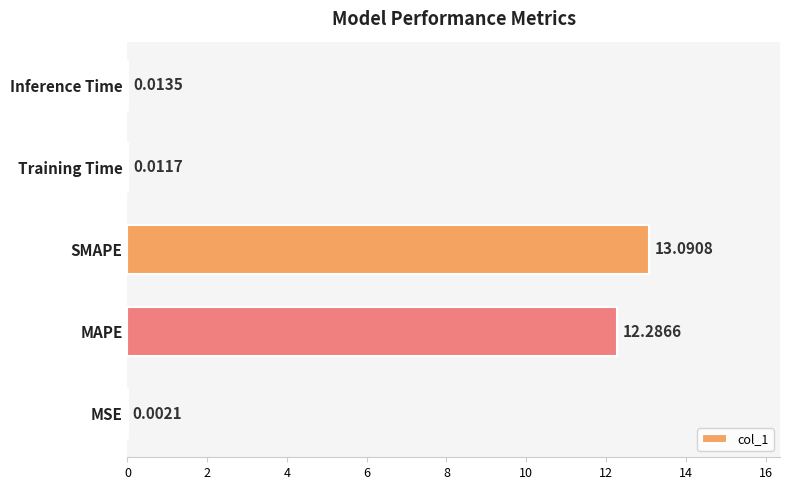

At which label is the value closest to 6?

Inference Time